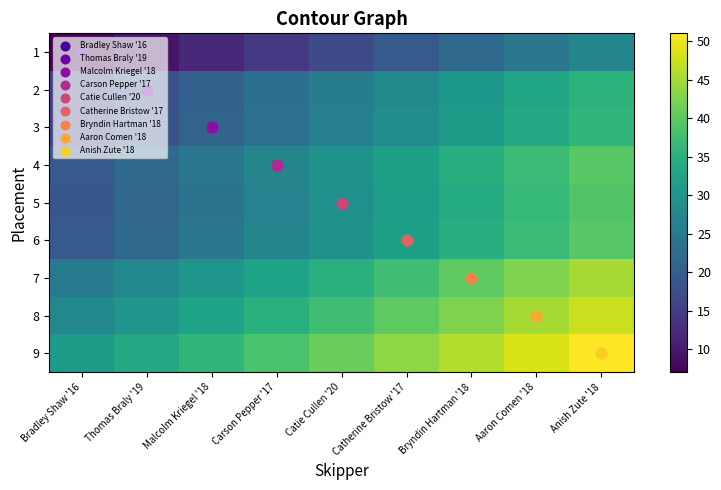

How many series are shown in this chart?

9